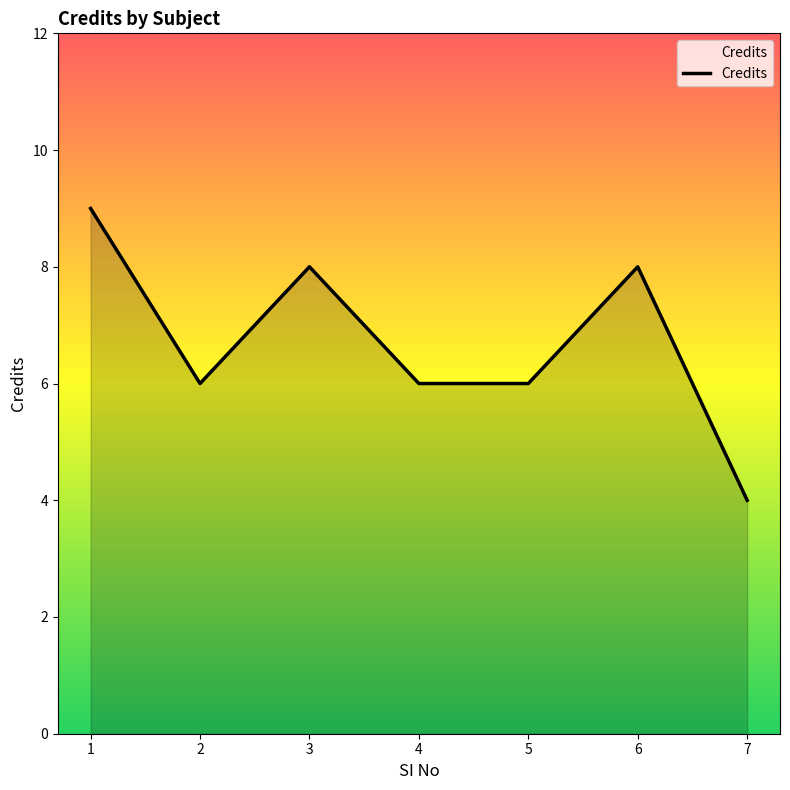

Which has a higher value, 6 or 4?

6